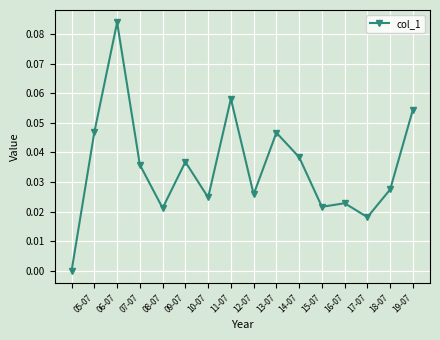

Count the number of values greater than 0.

15